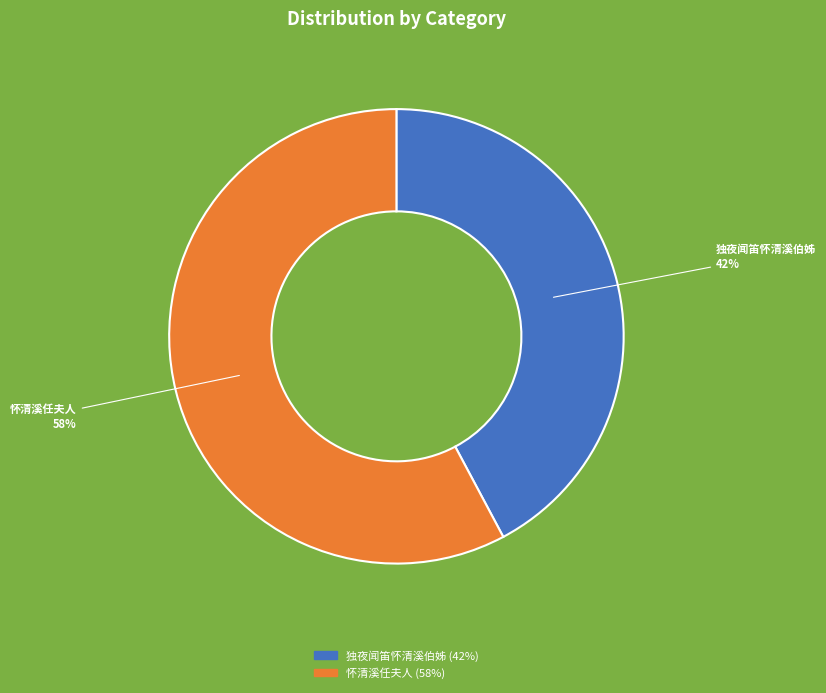

Is the sum of 独夜闻笛怀清溪伯姊 and 怀清溪任夫人 greater than half?

Yes